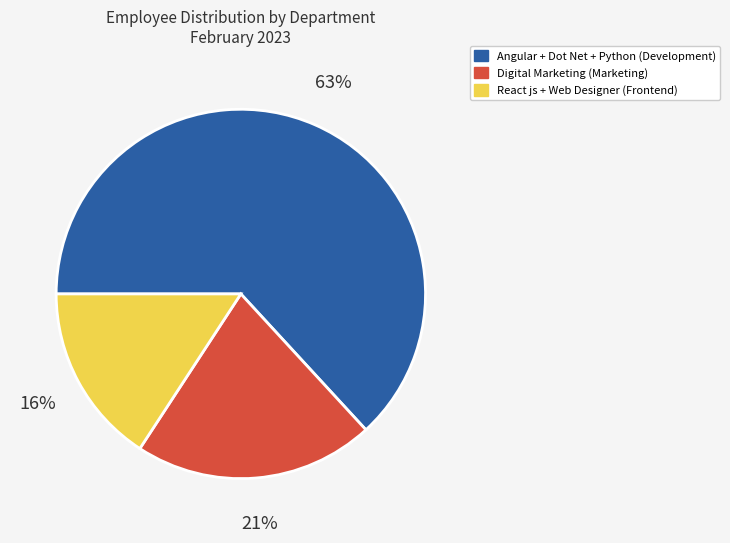

To the nearest percent, what is the difference between the largest and smallest slice percentages?

47%